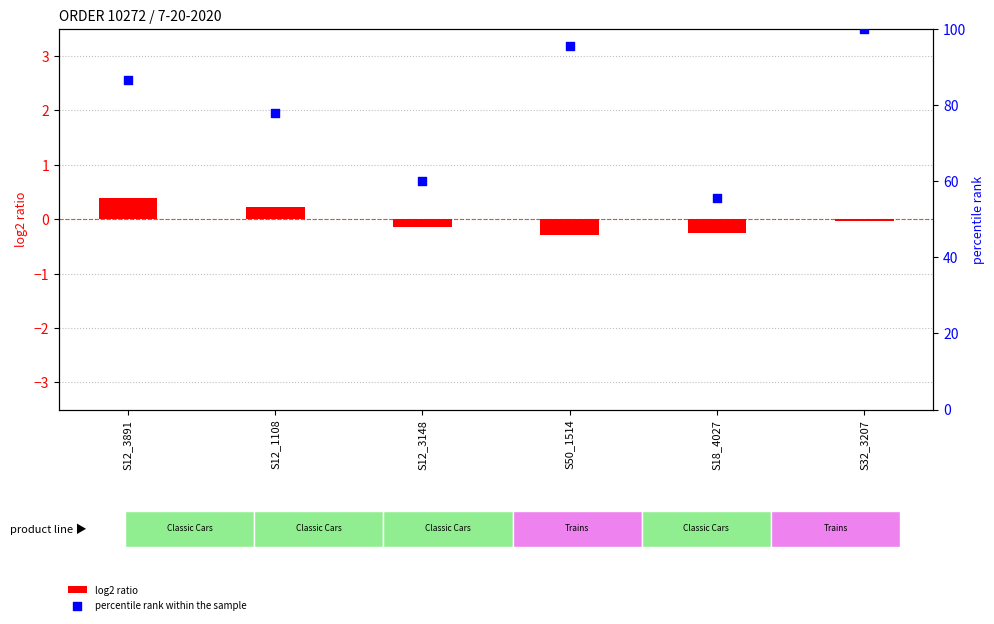

Which series contains the highest Y value?

percentile rank within the sample